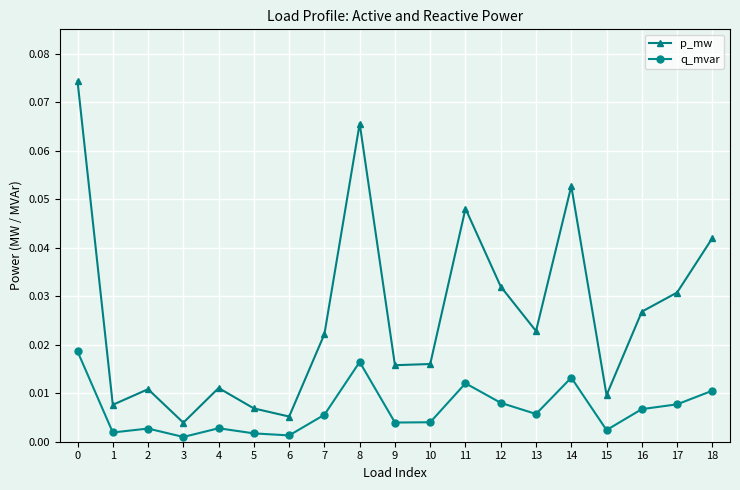

Which series has the largest range (max minus min)?

p_mw